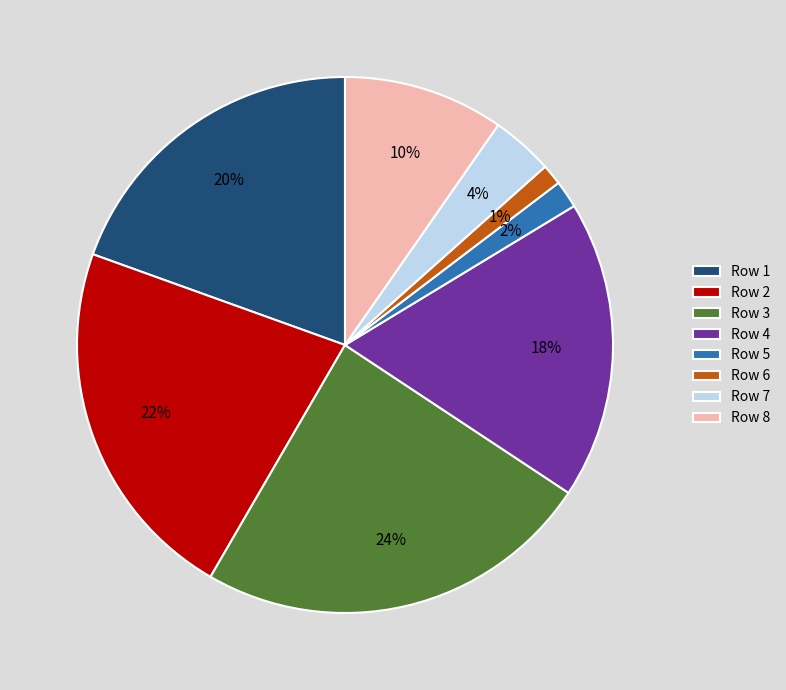

Does Row 1 account for over 50% of the chart?

No